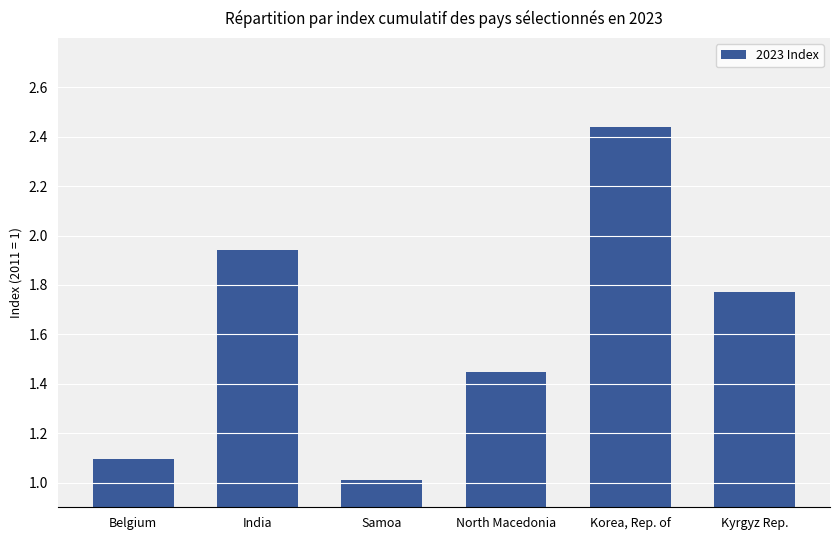

Which label corresponds to the smallest value in the chart?

Samoa